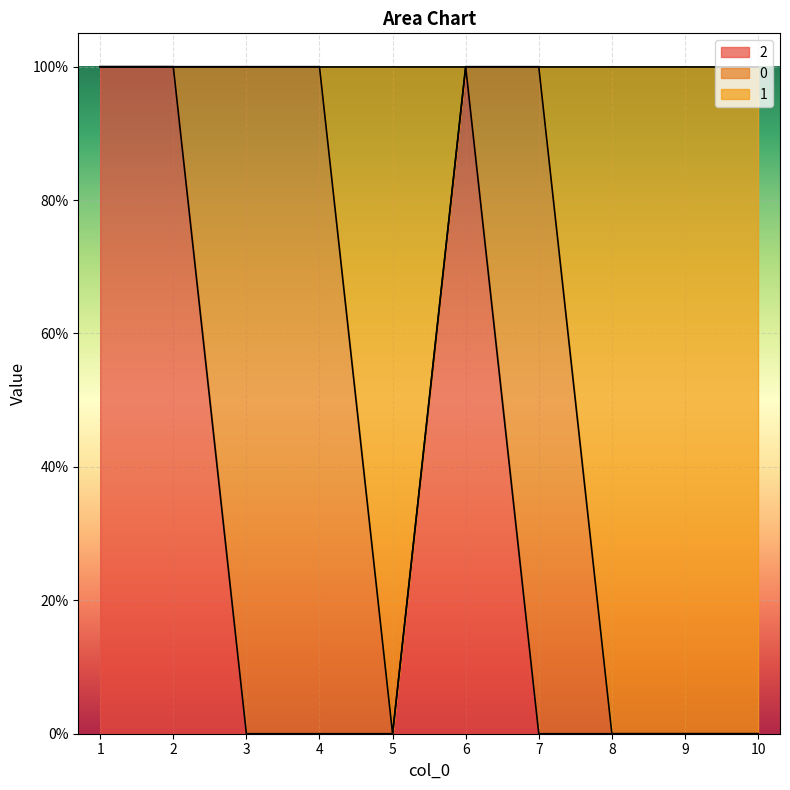

Does the chart display data point markers on the line(s)?

No